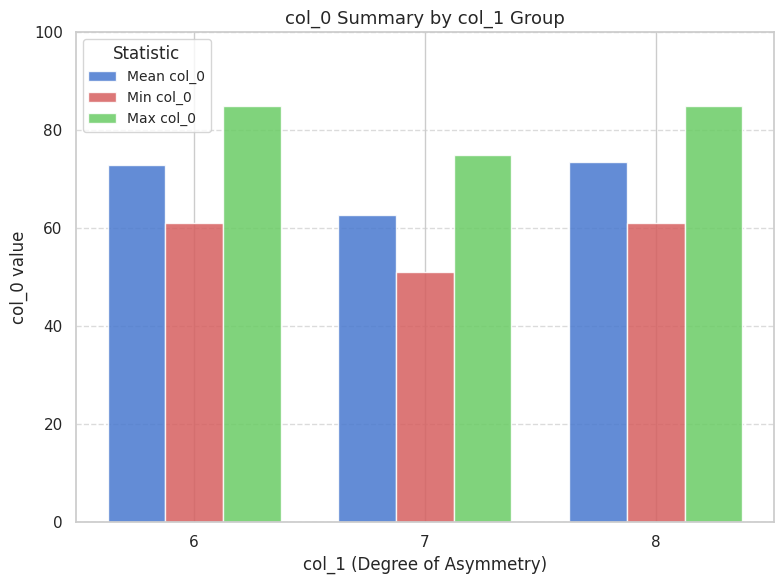

What is the difference between the highest and lowest values at 7?

24.0